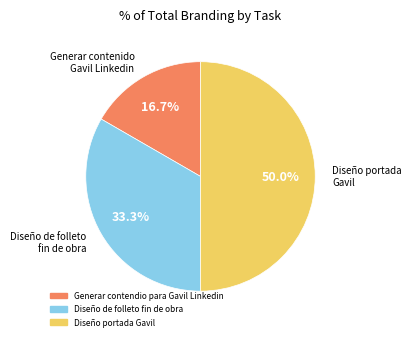

Which slice is the smallest?

Generar contendio para Gavil Linkedin